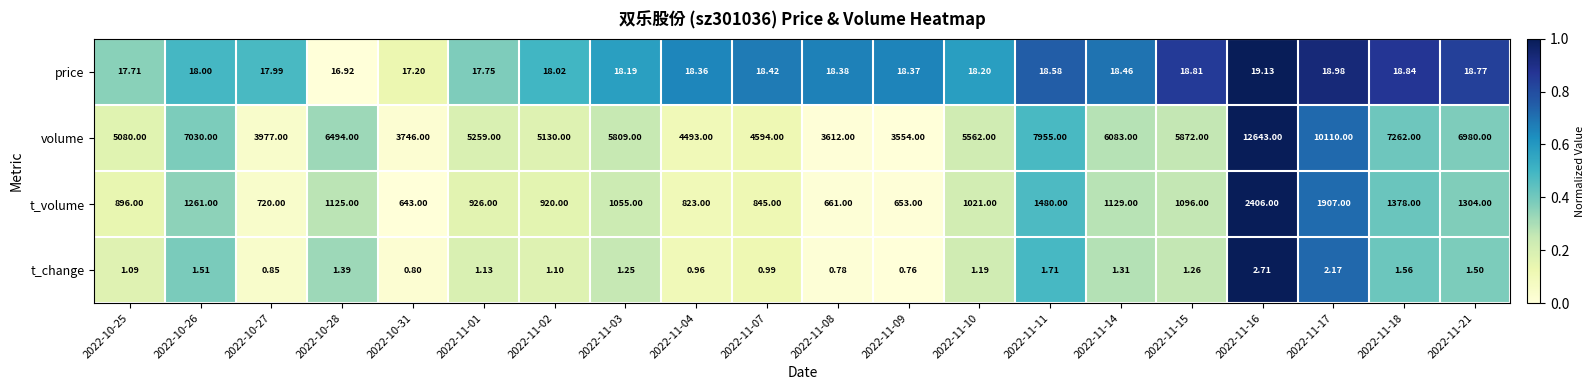

Rank the series by their maximum value, from lowest to highest.

t_change, price, t_volume, volume